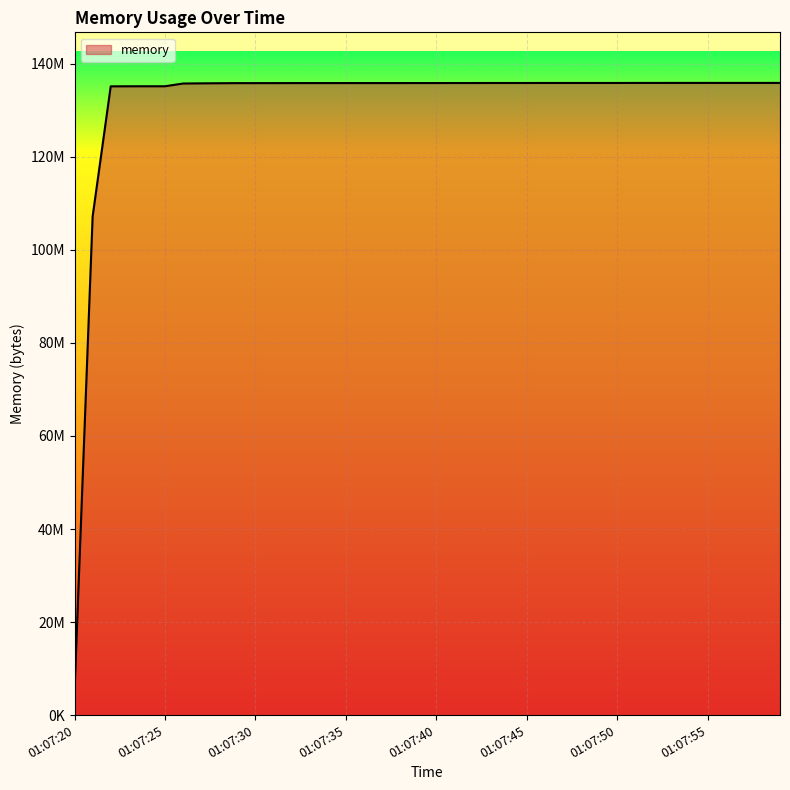

List the labels in order of value, smallest first.

01:07:20, 01:07:21, 01:07:22, 01:07:23, 01:07:24, 01:07:25, 01:07:26, 01:07:27, 01:07:28, 01:07:29, 01:07:30, 01:07:31, 01:07:32, 01:07:33, 01:07:34, 01:07:35, 01:07:36, 01:07:37, 01:07:38, 01:07:39, 01:07:40, 01:07:41, 01:07:42, 01:07:43, 01:07:44, 01:07:45, 01:07:46, 01:07:47, 01:07:48, 01:07:49, 01:07:50, 01:07:51, 01:07:52, 01:07:53, 01:07:54, 01:07:55, 01:07:56, 01:07:57, 01:07:58, 01:07:59